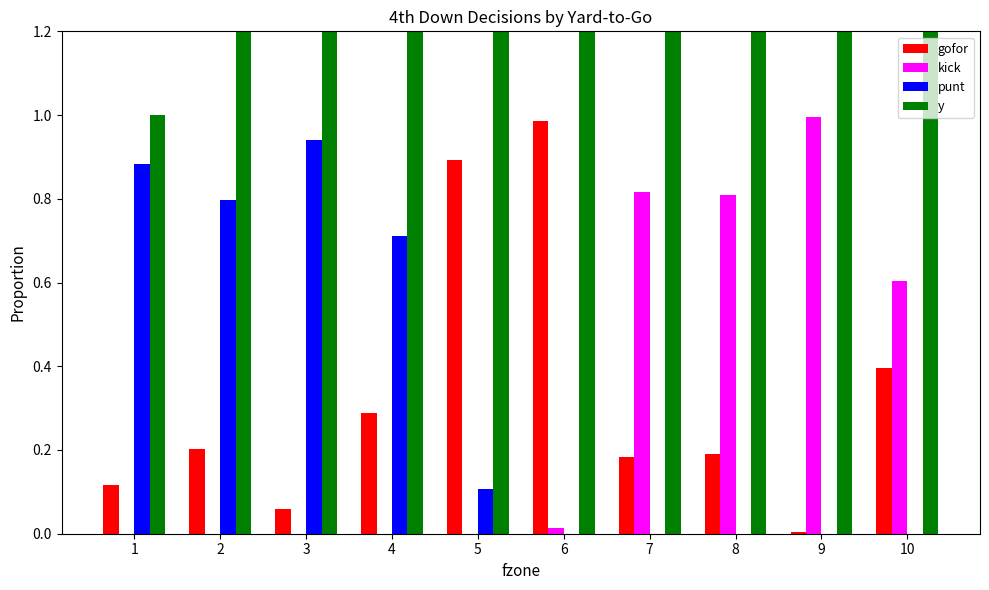

Which series has the largest total across all categories?

y